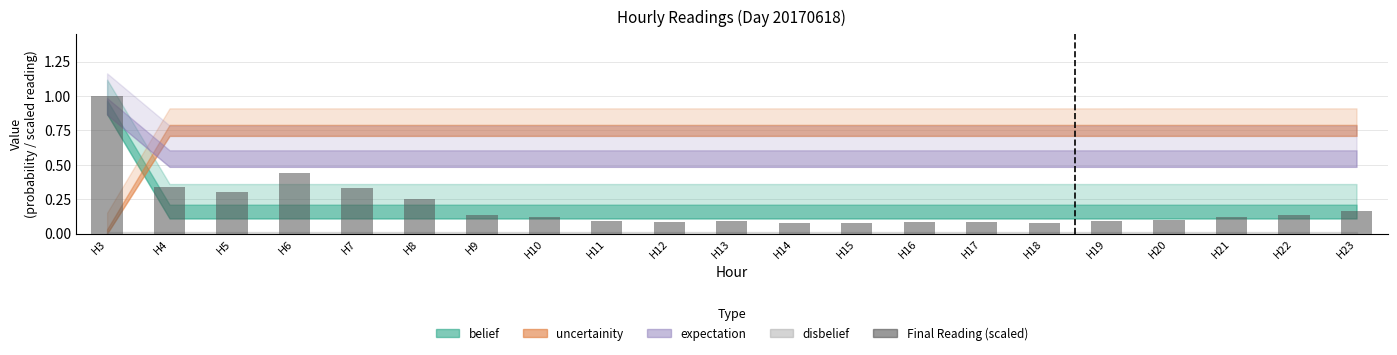

What is the sum of all values?

4.2